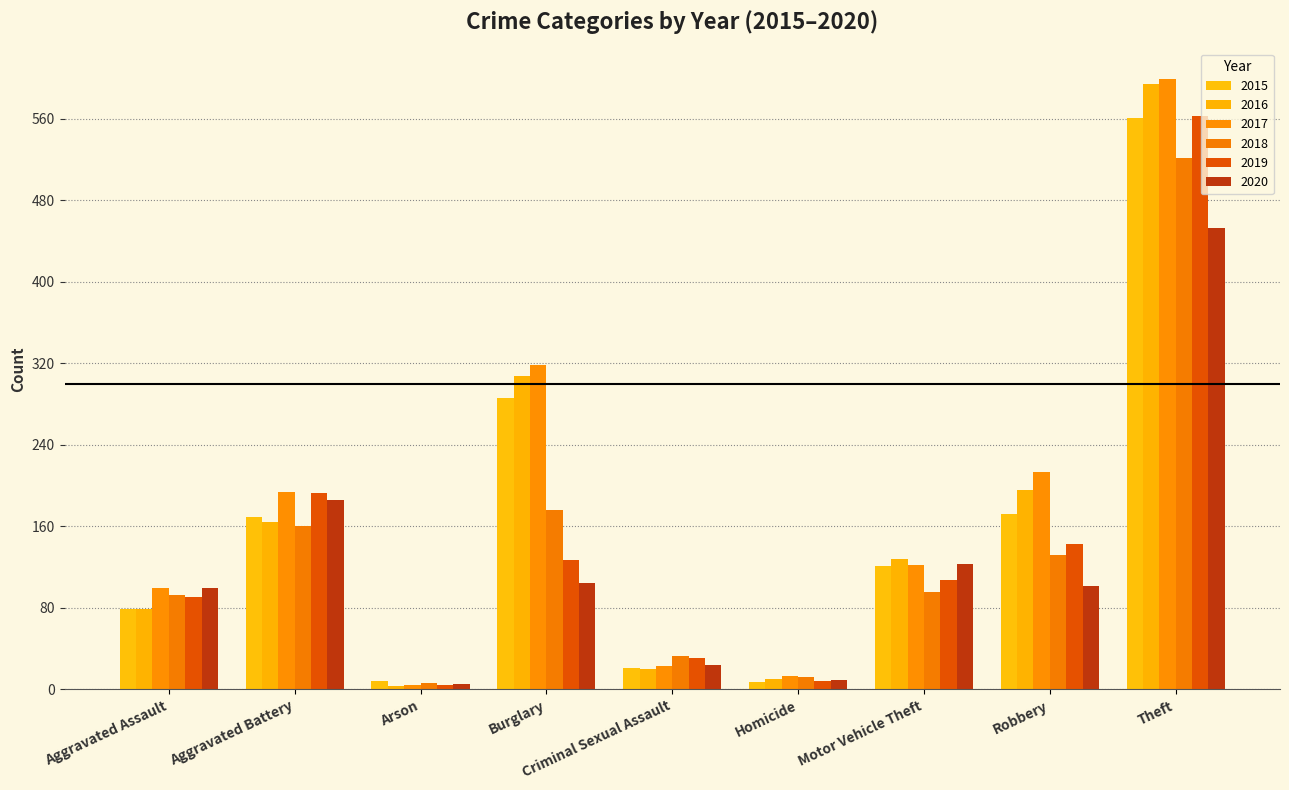

How many categories are shown in the chart?

9